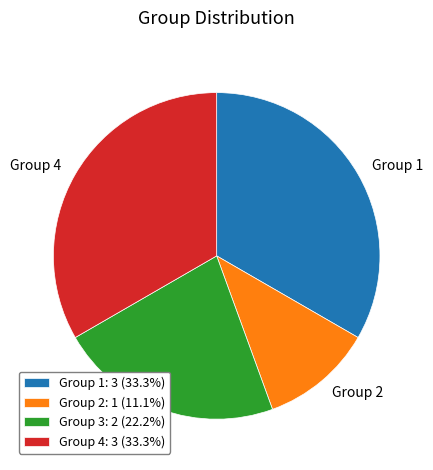

Approximately how many times larger is the value at Group 2: 1 (11.1%) compared to Group 3: 2 (22.2%)?

0.5